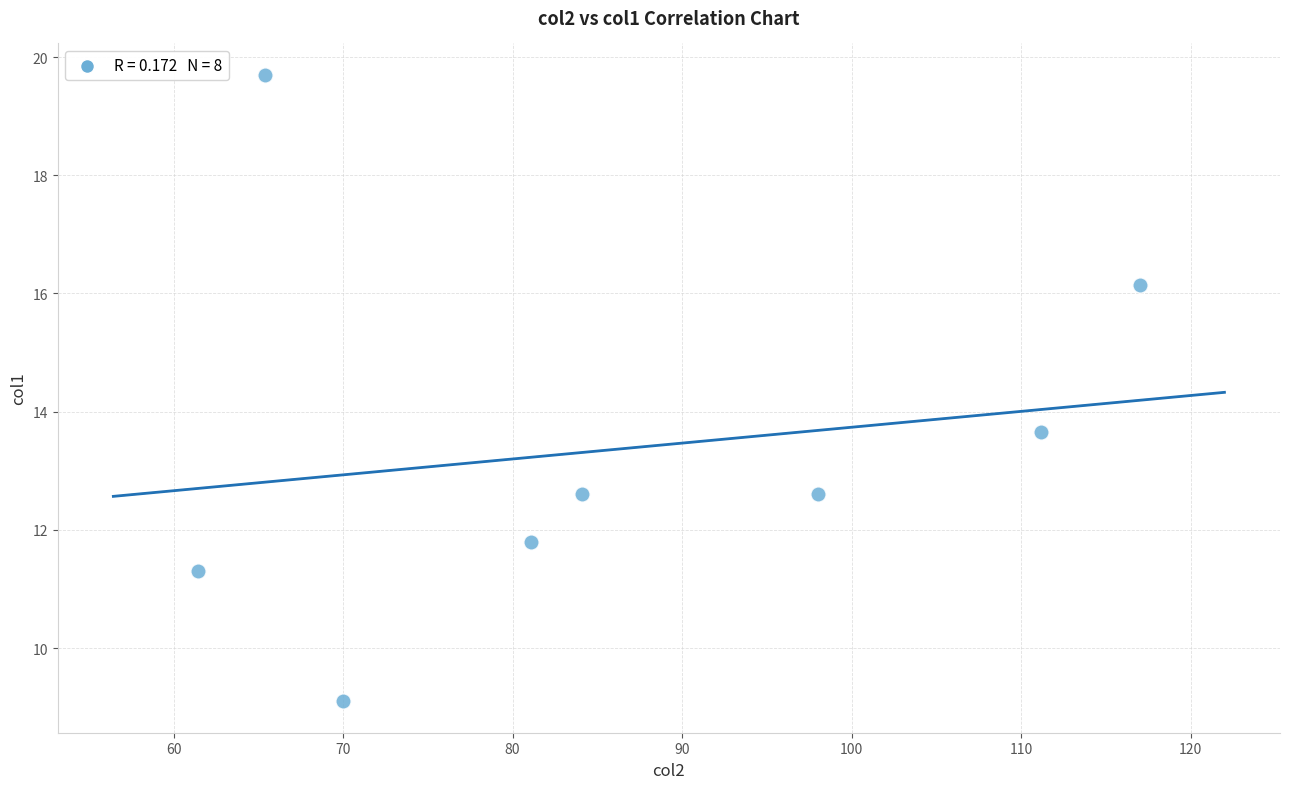

What is the average Y value?

13.4